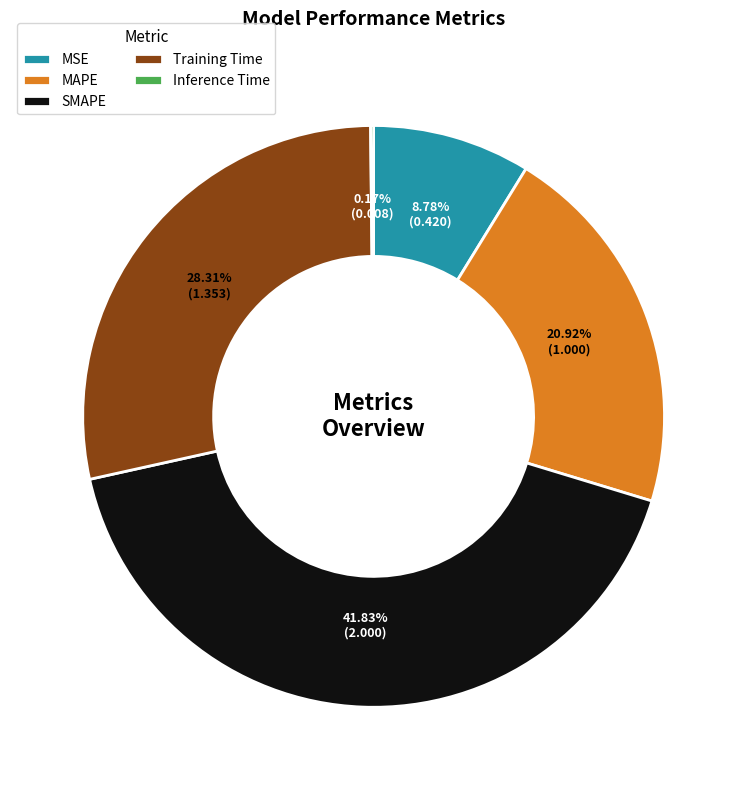

Is it true that MAPE is 11% of the pie?

False